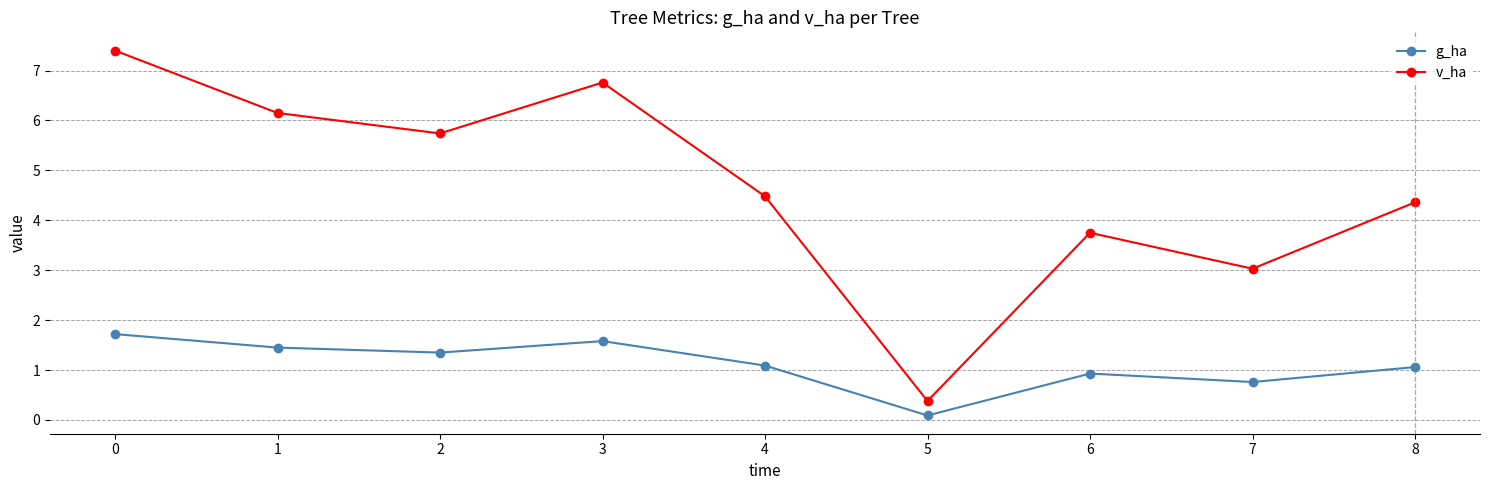

What is the difference between the maximum and second lowest values in the g_ha series?

1.0